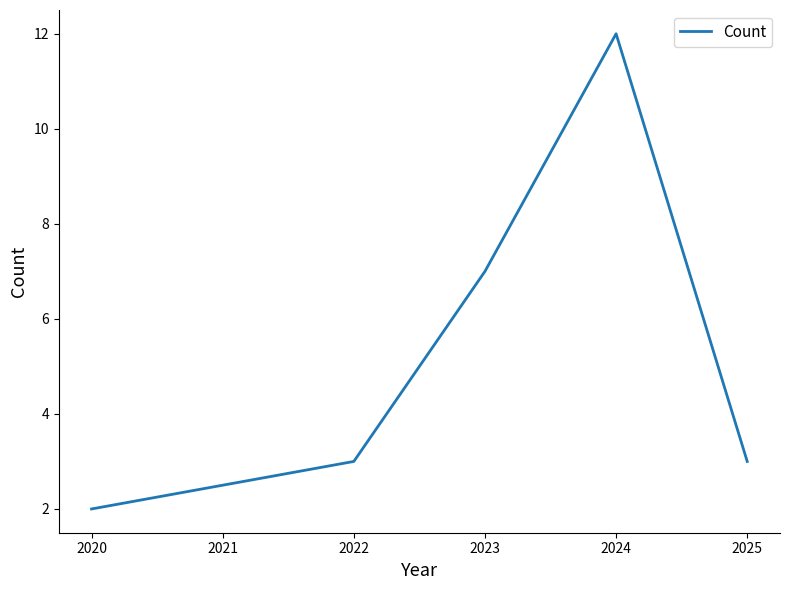

What is the approximate value at 2025?

3